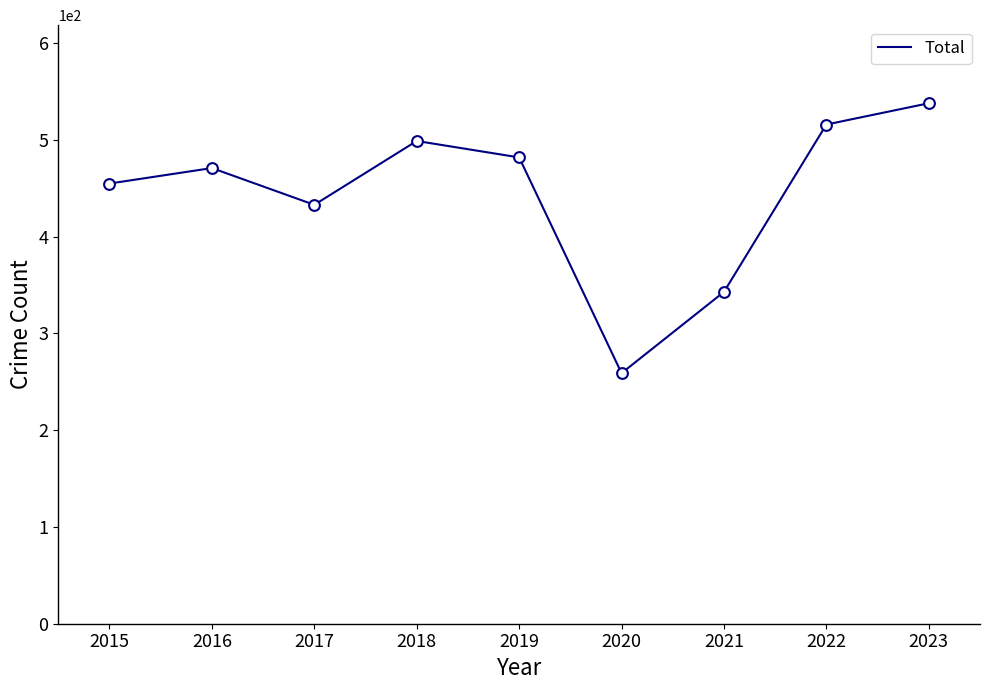

Which has a higher value, 2016 or 2023?

2023